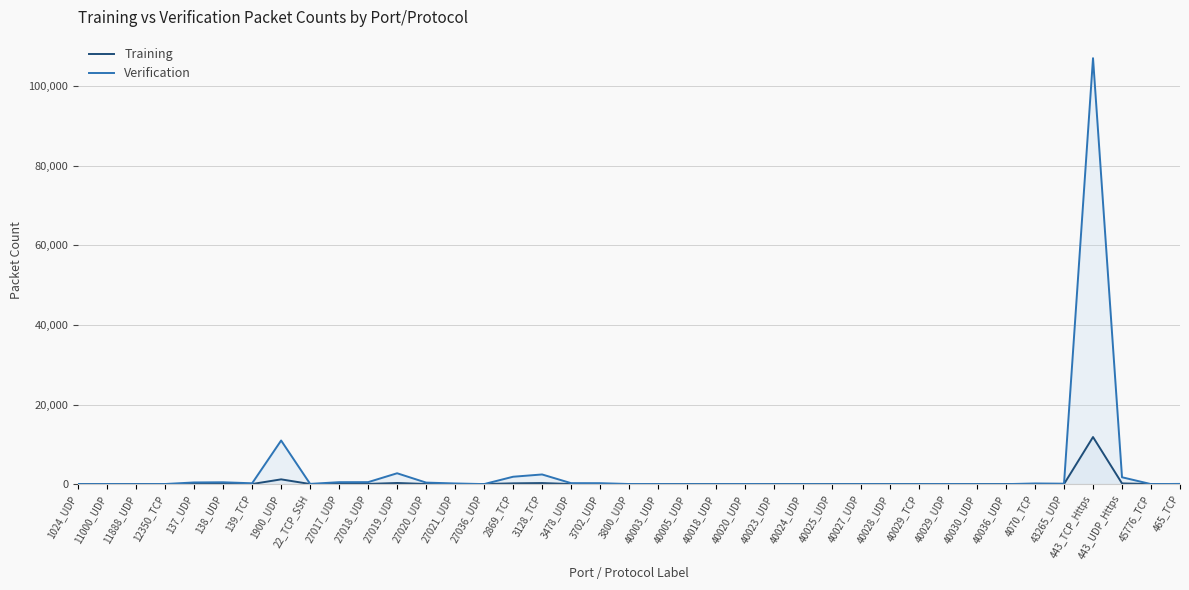

Where is the first local maximum for Training?

138_UDP